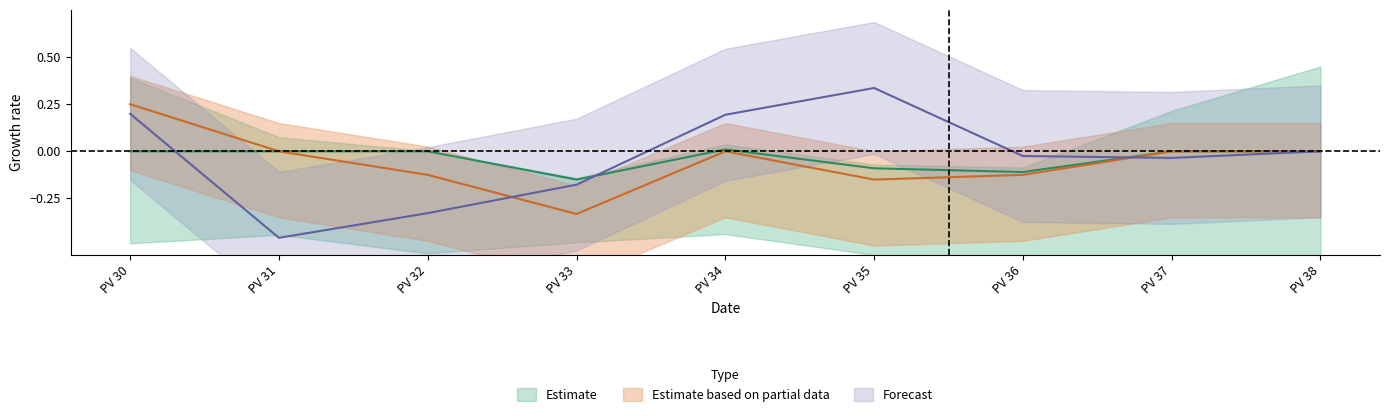

Is this an area chart (filled region under the line)?

No